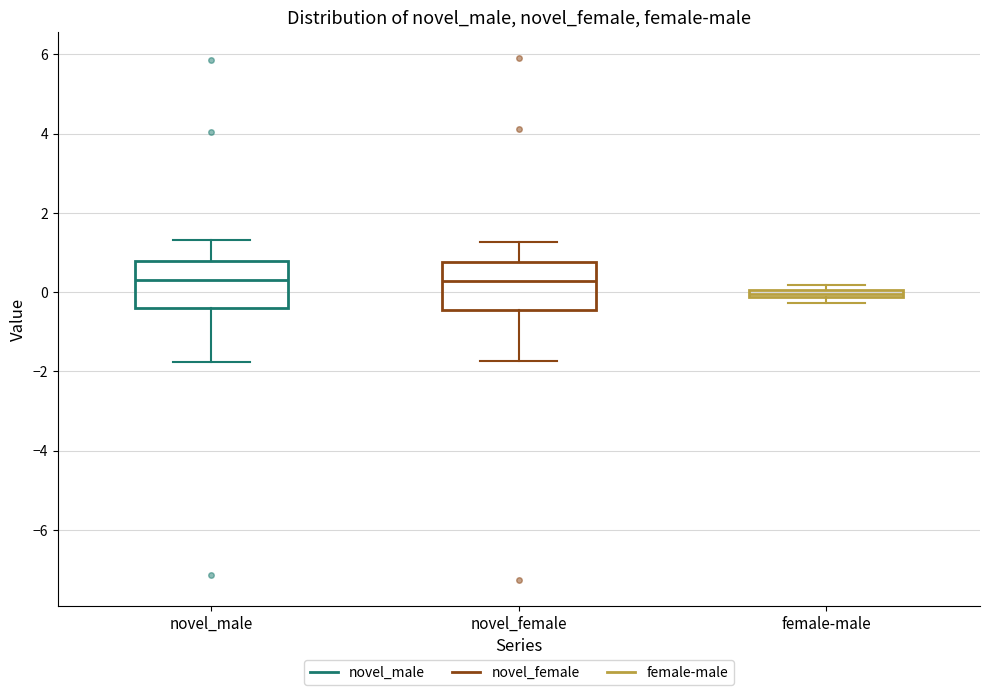

Where does the lower whisker of the box for novel_female end on the y-axis? The values are not printed on the chart, so give them approximately, as read against the axis.

-1.8